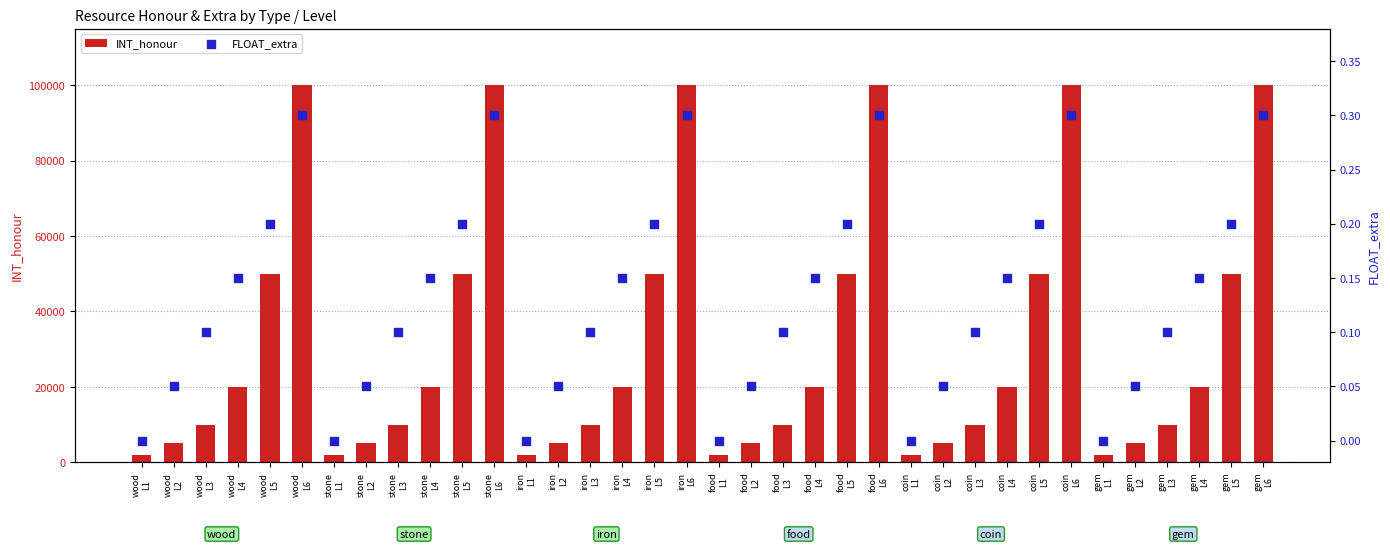

Which series reaches the minimum Y coordinate?

FLOAT_extra